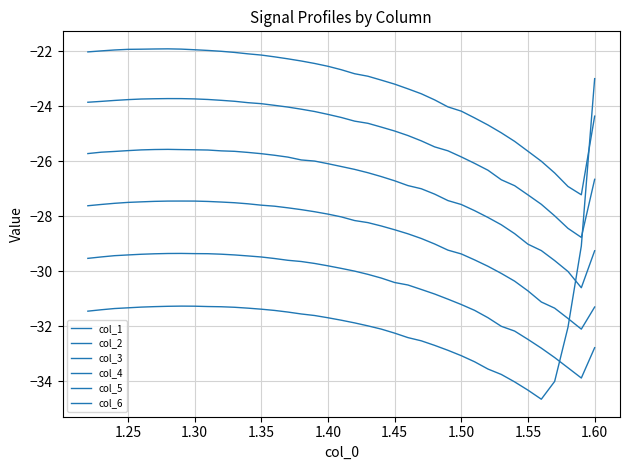

True or false: col_5 has more than 1 interior local peaks.

False